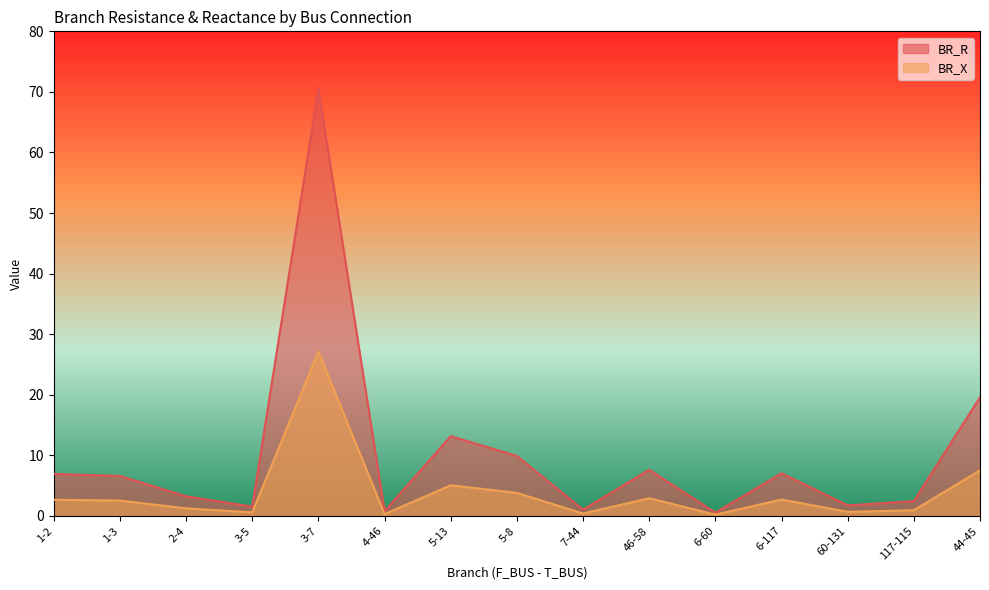

What is the sum of all BR_R values?

152.7